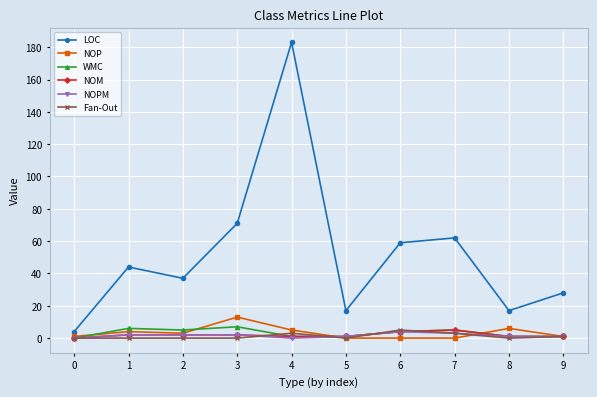

Which series has the largest total across all categories?

LOC